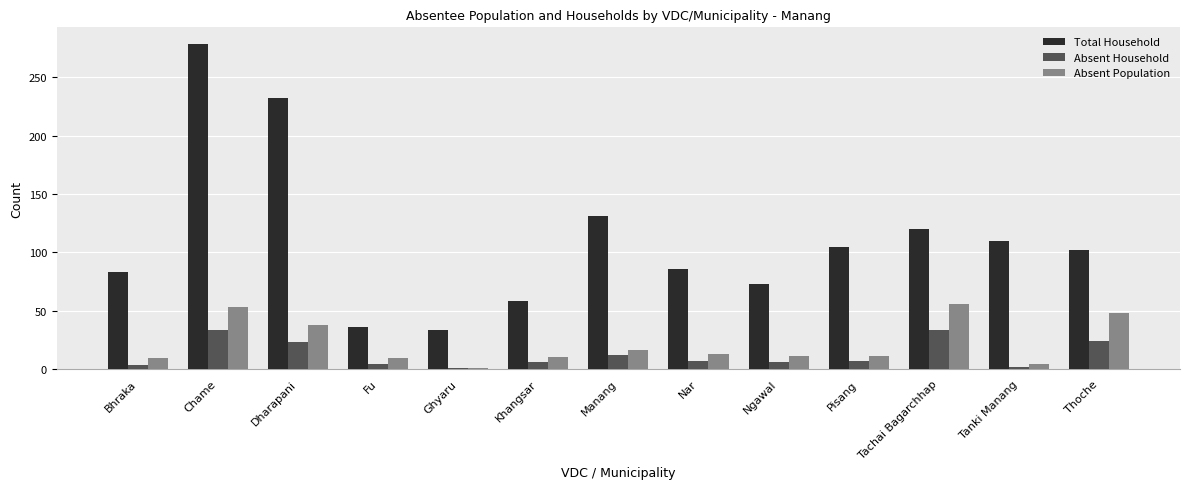

What is the sum of all Absent Household values?

161